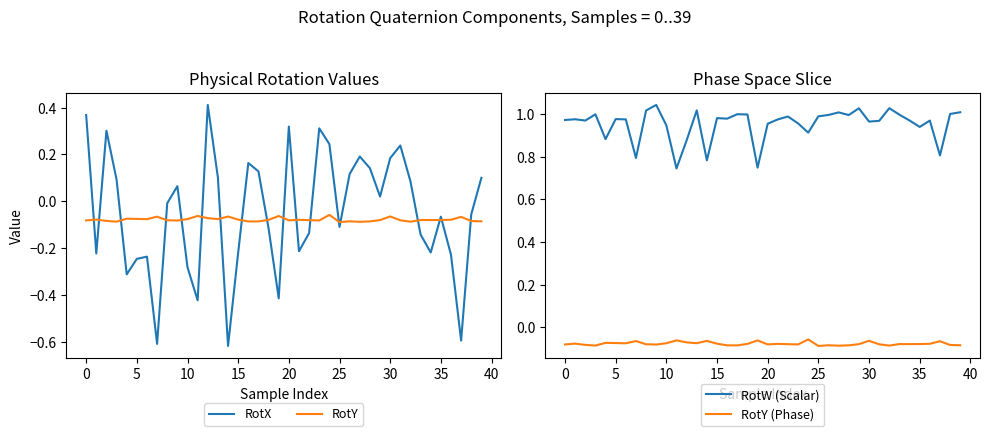

How many distinct data groups are displayed?

4